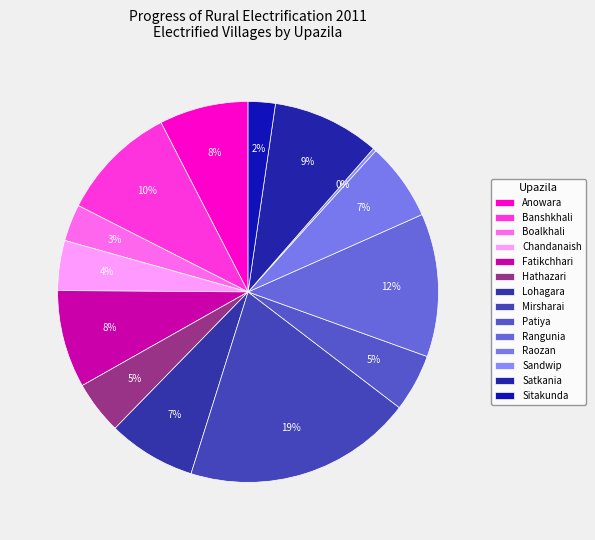

What is the change in value from Anowara to Boalkhali?

-48